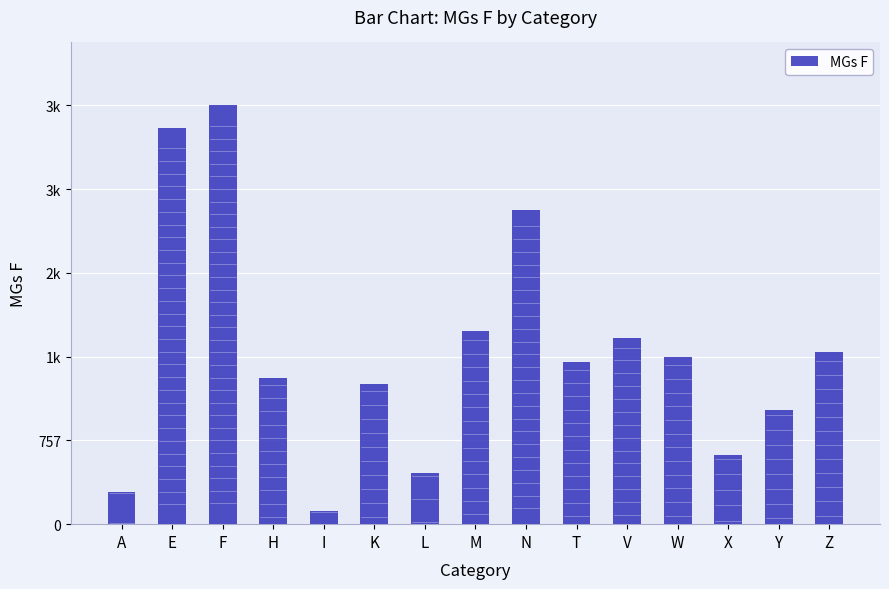

Reading left to right, what are all the values shown in this chart?

A=292	E=3579	F=3789	H=1325	I=120	K=1265	L=462	M=1750	N=2839	T=1470	V=1681	W=1514	X=625	Y=1037	Z=1558